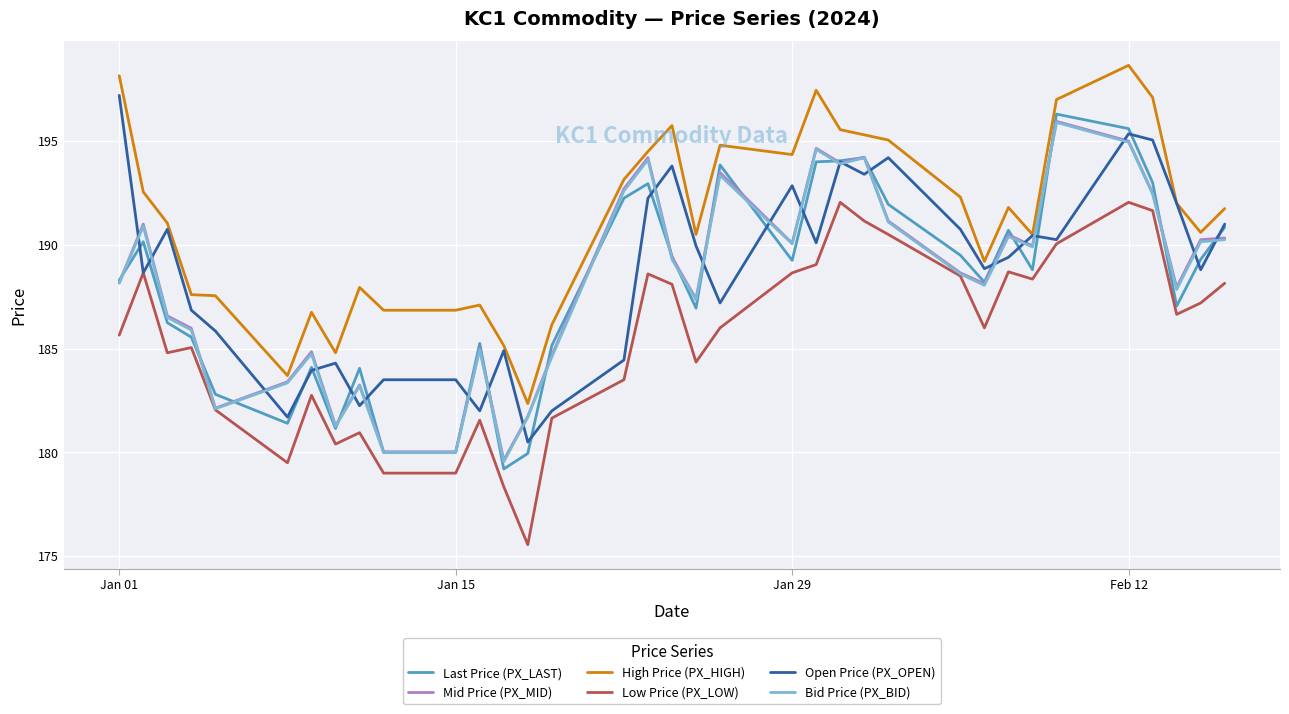

What is the maximum value shown in the chart?

198.7